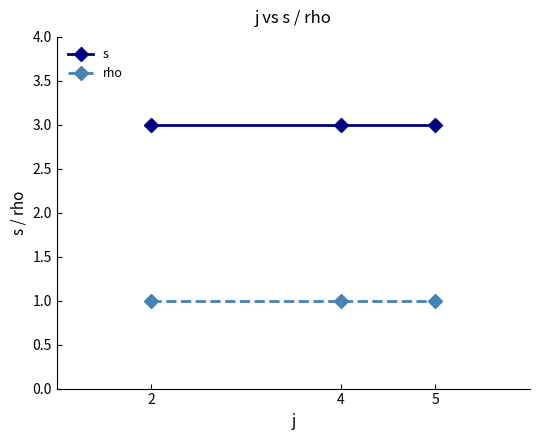

What is the greatest value displayed?

3